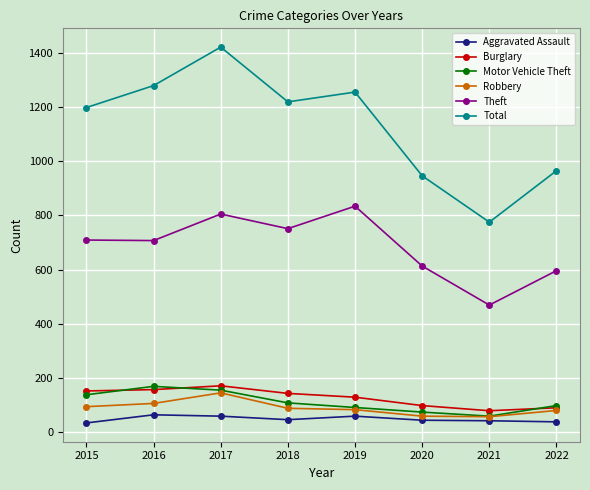

True or false: Aggravated Assault and Motor Vehicle Theft intersect in this chart.

False